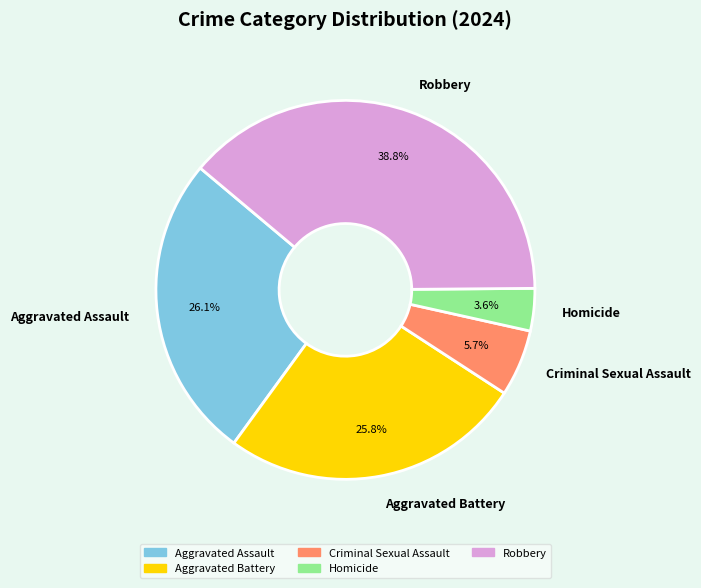

Is there a majority slice in this chart?

No